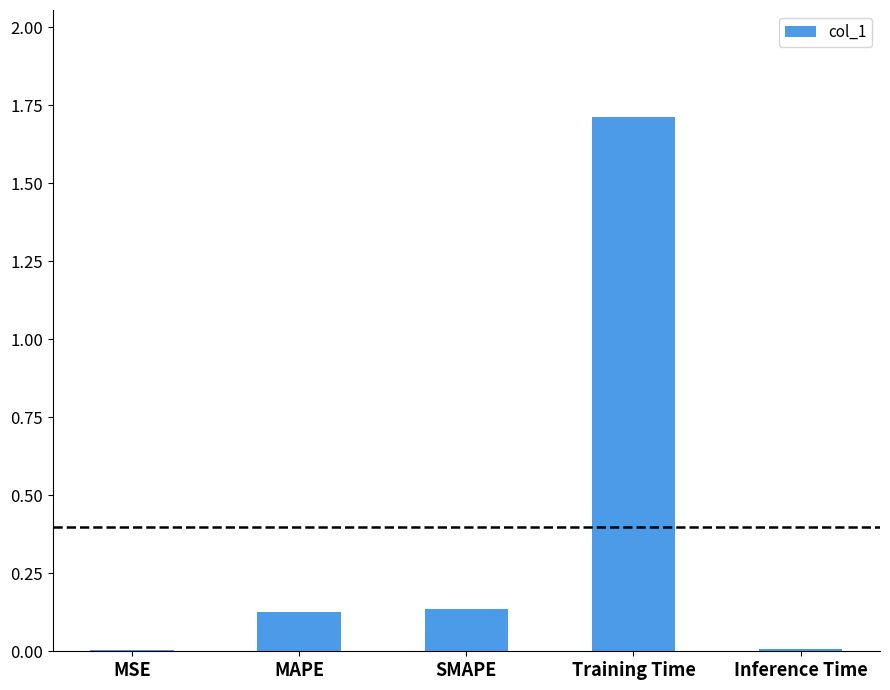

What is the difference between the values at Training Time and SMAPE?

1.6